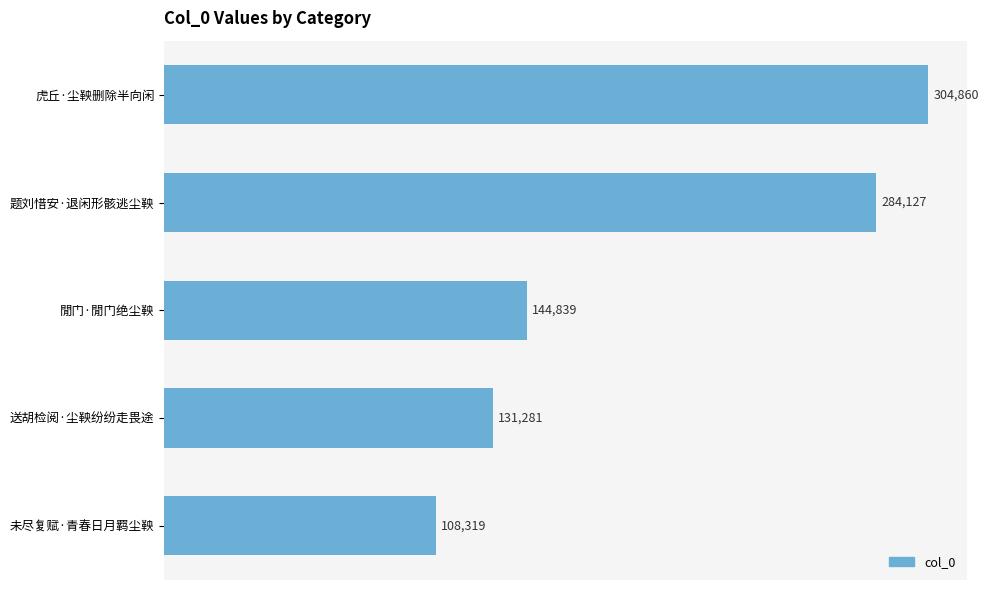

The chart shows a value of 304860 at 虎丘·尘鞅删除半向闲. True or false?

True